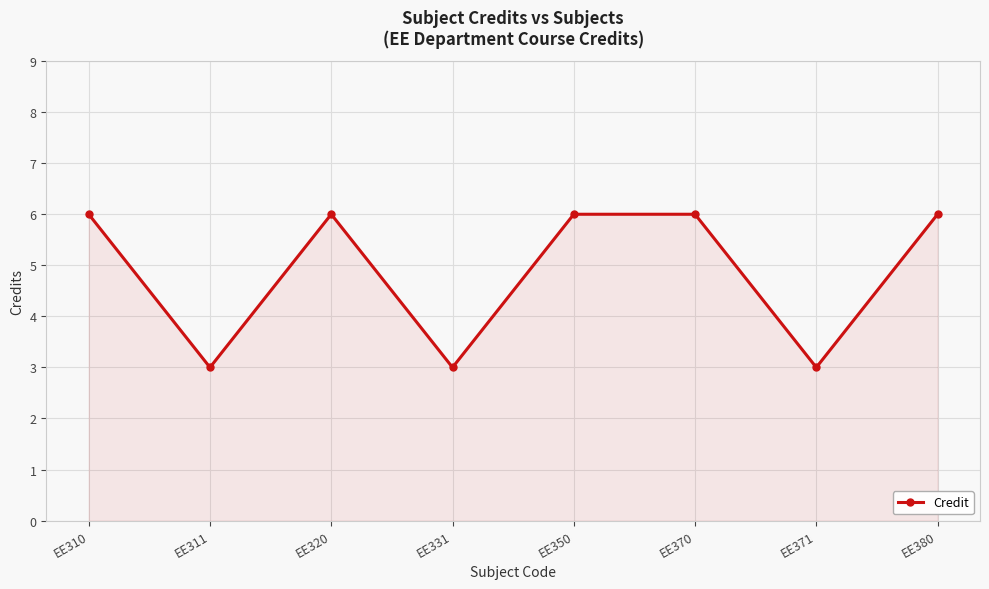

What is the value of the 4th point from the left?

3